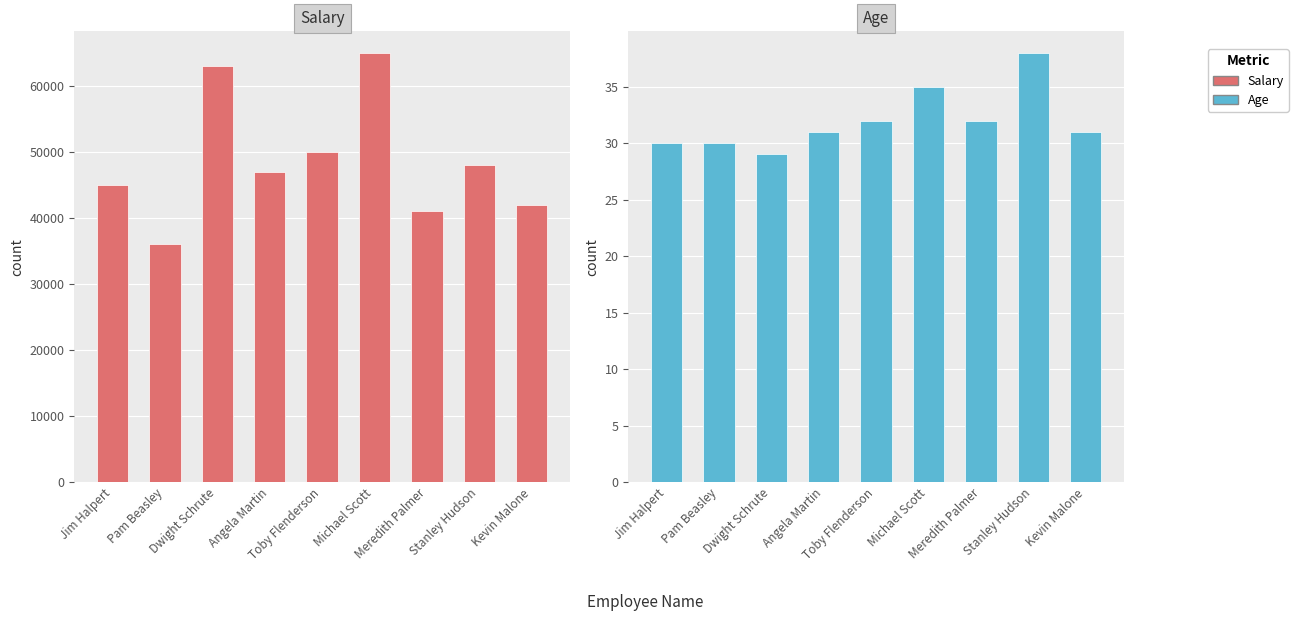

Is it true that Age equals 35 at Michael Scott?

True